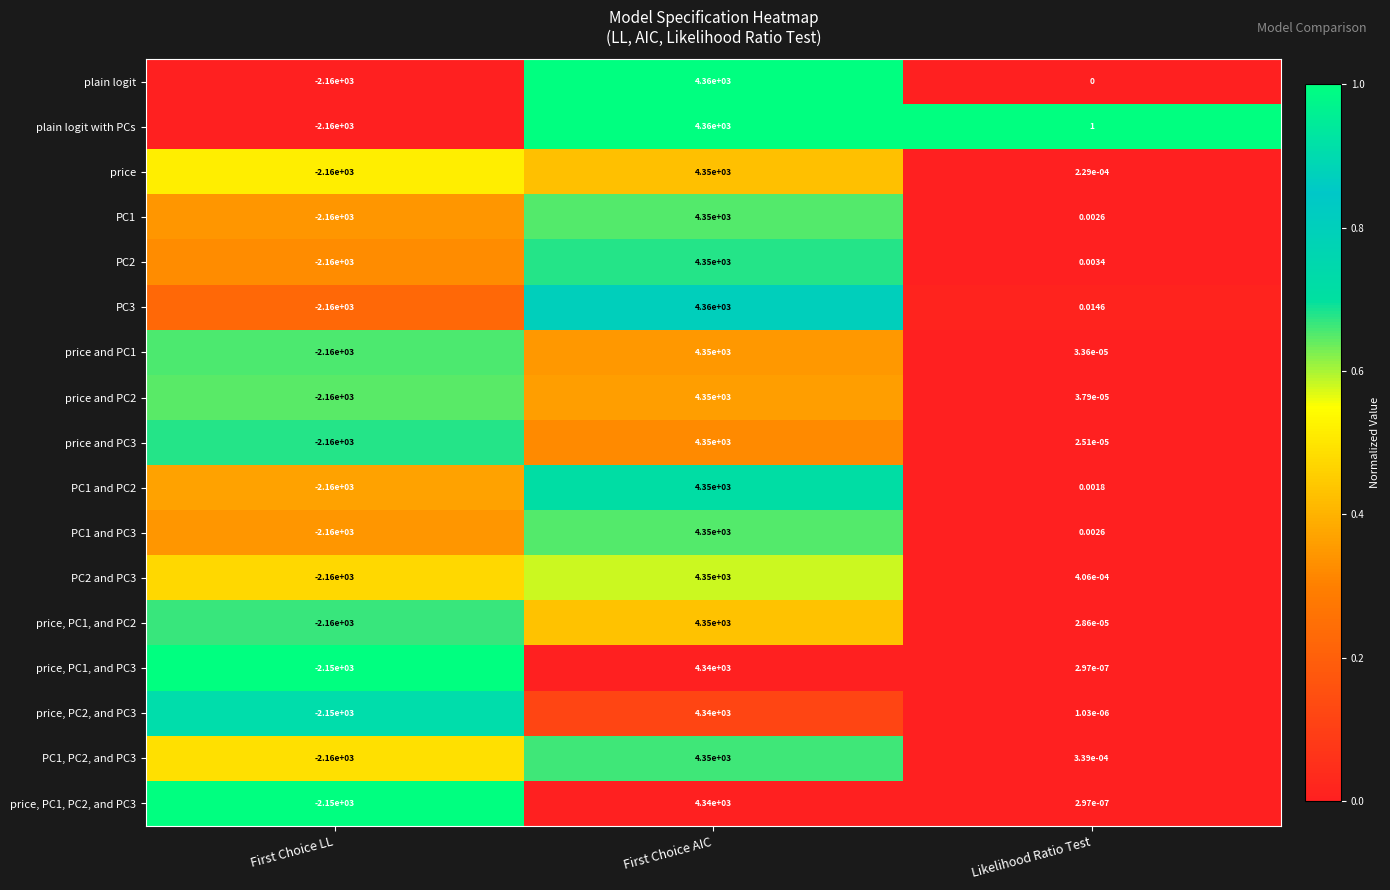

How many data points does each series have?

3